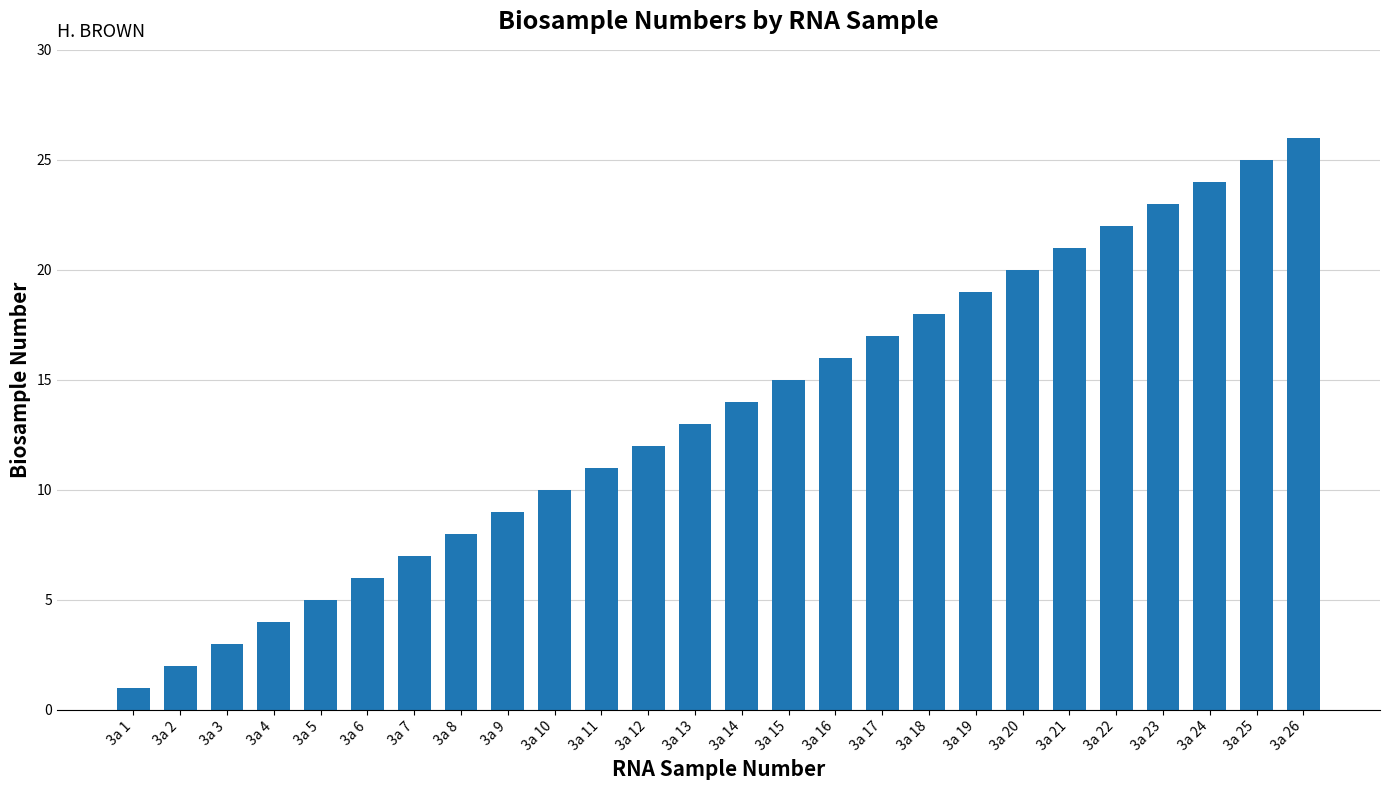

What is the sum of all values?

351